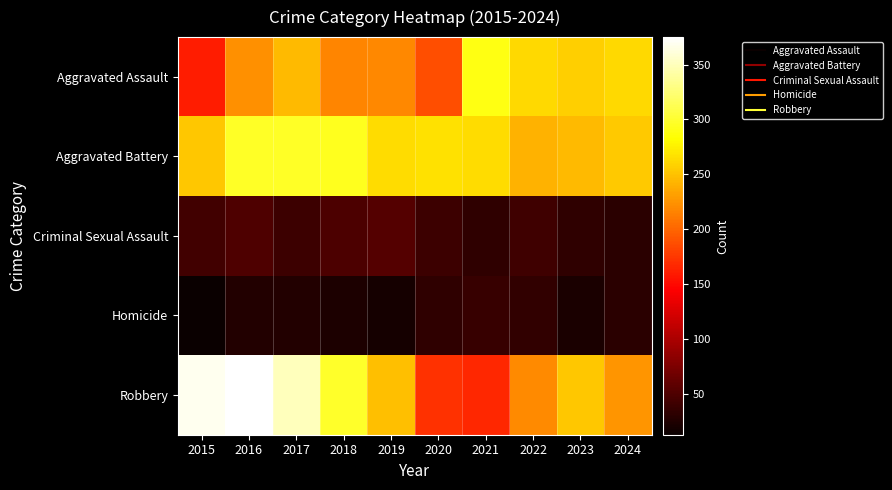

What is the difference between the highest and lowest values at 2021?

256